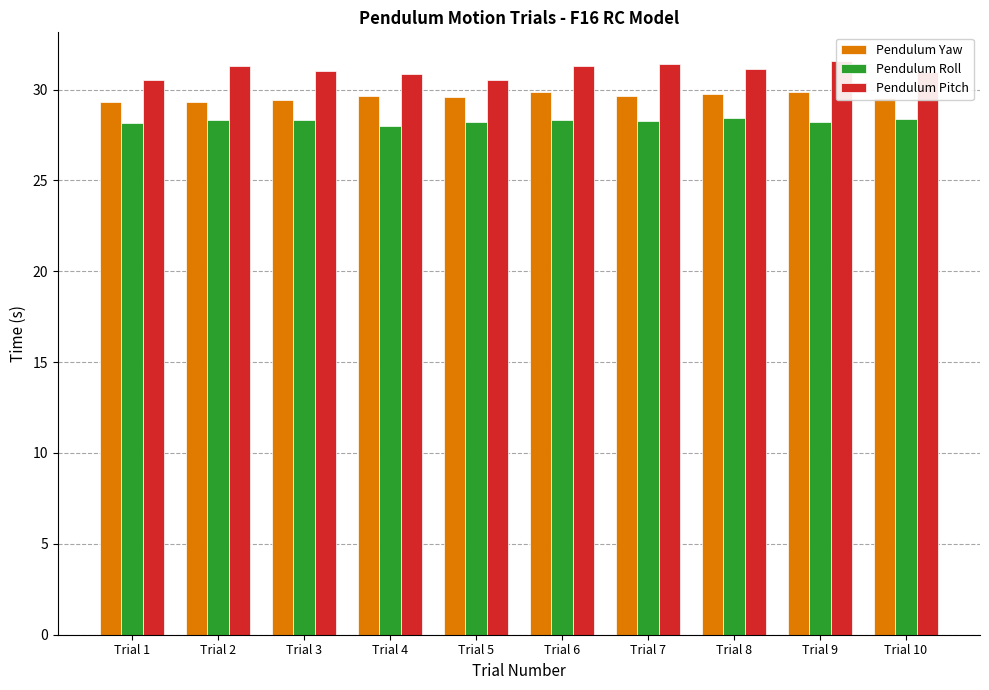

Reading left to right, list all the values displayed in this chart.

Pendulum Yaw: Trial 1=29.3	Trial 2=29.3	Trial 3=29.4	Trial 4=29.7	Trial 5=29.6	Trial 6=29.9	Trial 7=29.6	Trial 8=29.7	Trial 9=29.9	Trial 10=29.5
Pendulum Roll: Trial 1=28.2	Trial 2=28.3	Trial 3=28.4	Trial 4=28.0	Trial 5=28.2	Trial 6=28.3	Trial 7=28.3	Trial 8=28.4	Trial 9=28.2	Trial 10=28.4
Pendulum Pitch: Trial 1=30.5	Trial 2=31.3	Trial 3=31.0	Trial 4=30.9	Trial 5=30.5	Trial 6=31.3	Trial 7=31.4	Trial 8=31.1	Trial 9=31.6	Trial 10=31.0